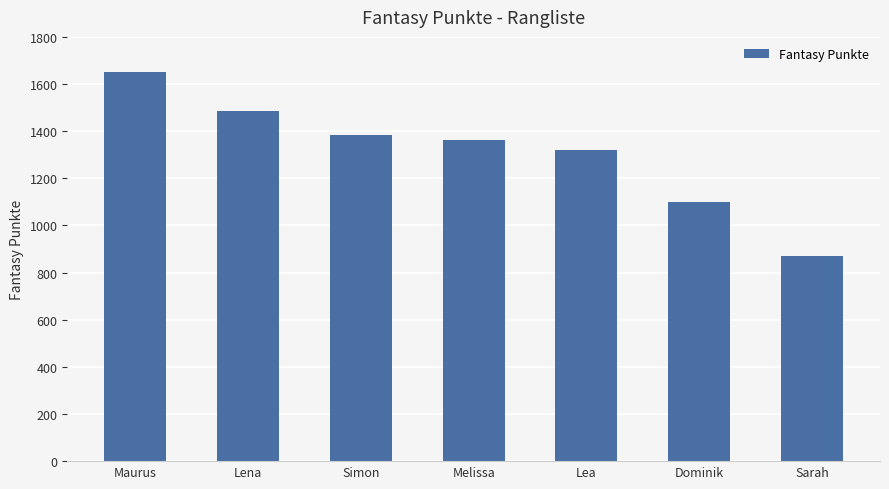

What is the smallest value displayed?

872